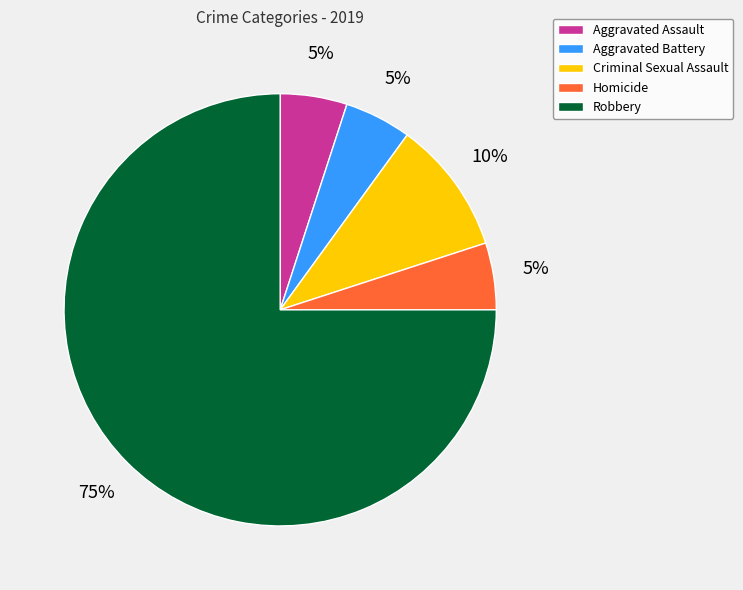

Which has a higher value, Criminal Sexual Assault or Homicide?

Criminal Sexual Assault